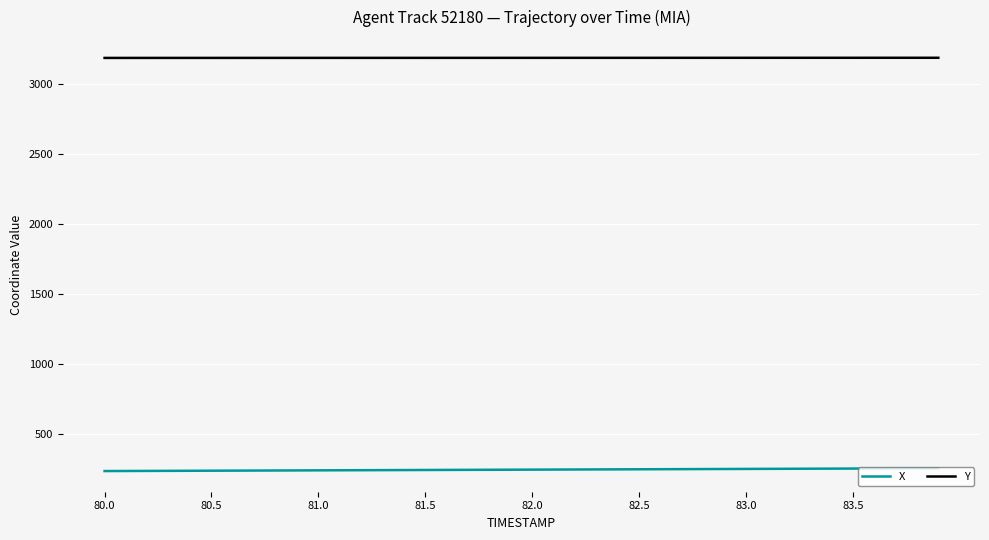

What is the greatest value displayed?

3186.1